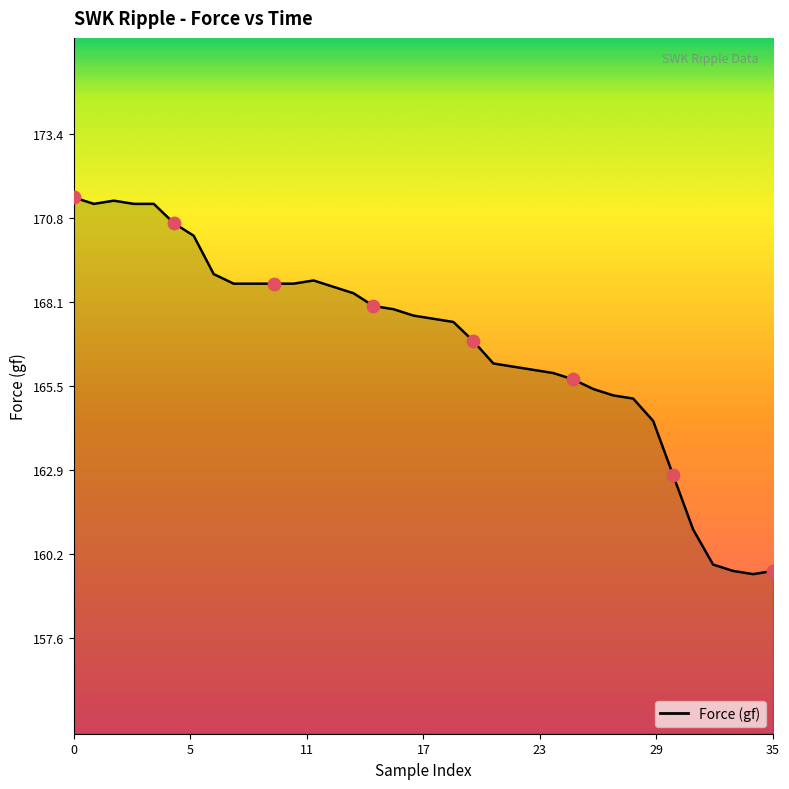

What is the minimum value shown in the chart?

159.6